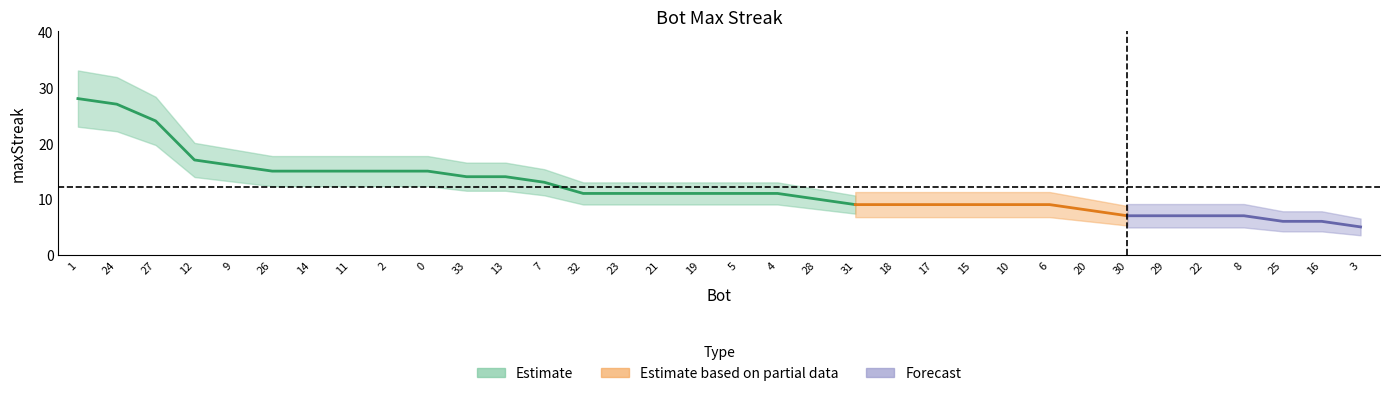

How many lines are shown in the chart?

1